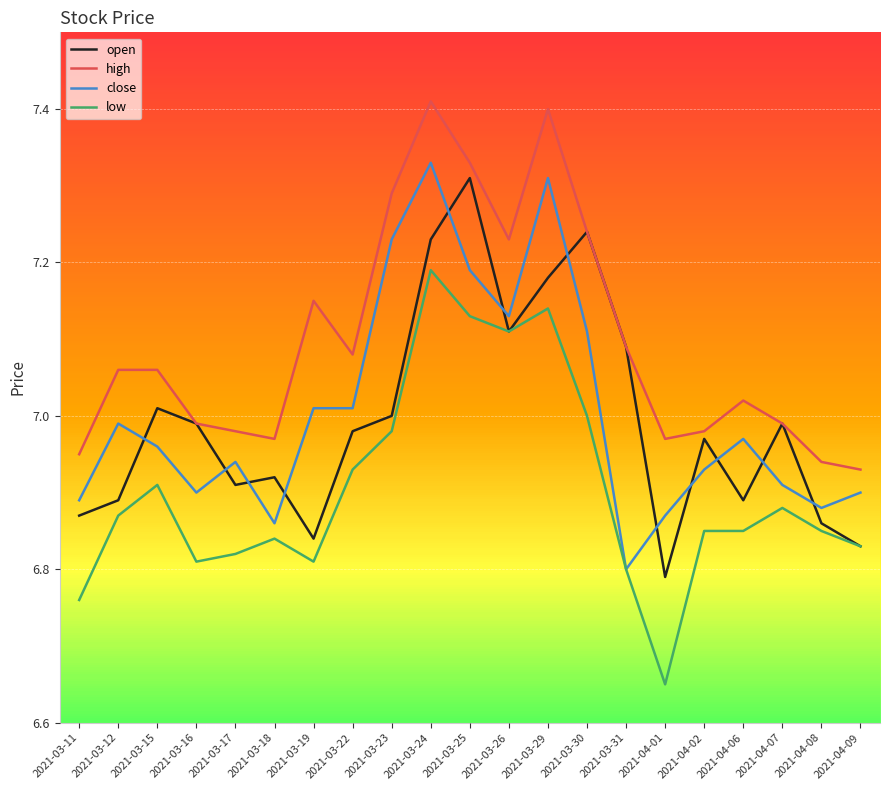

True or false: low and high intersect in this chart.

False